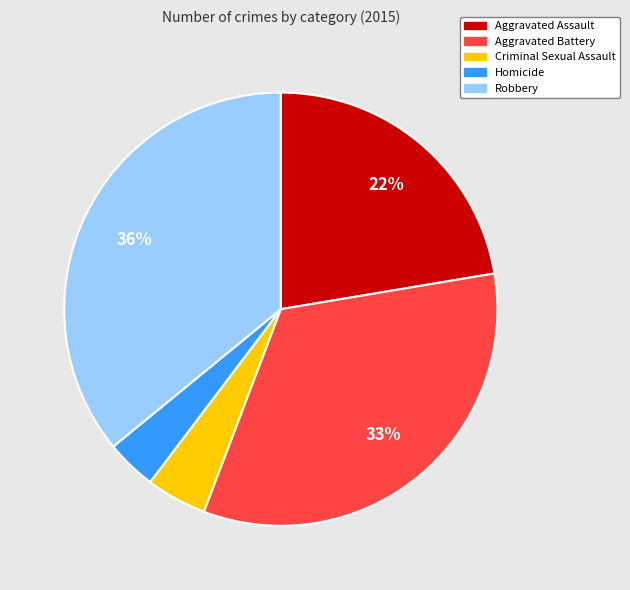

To the nearest percent, what is the difference between the largest and smallest slice percentages?

32%